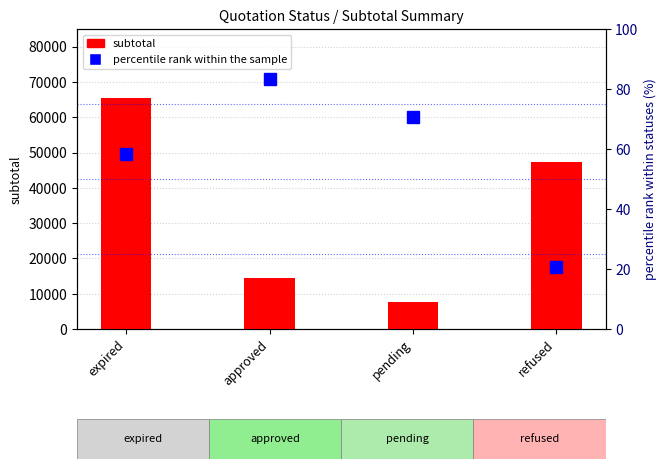

What position from the right is refused?

1